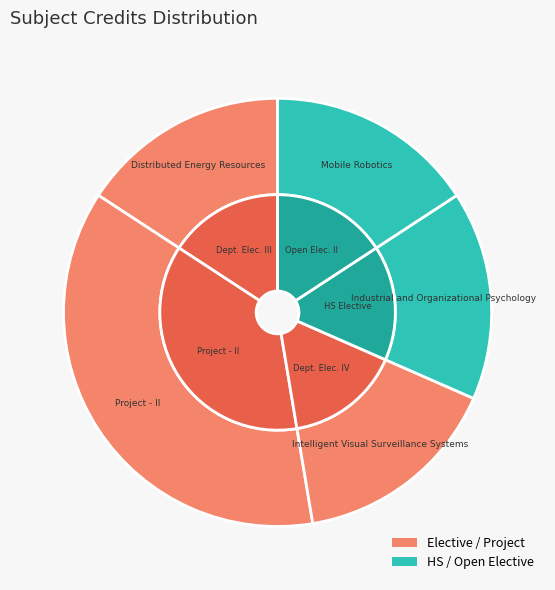

The Project - II slice represents 50% of the pie. True or false?

False